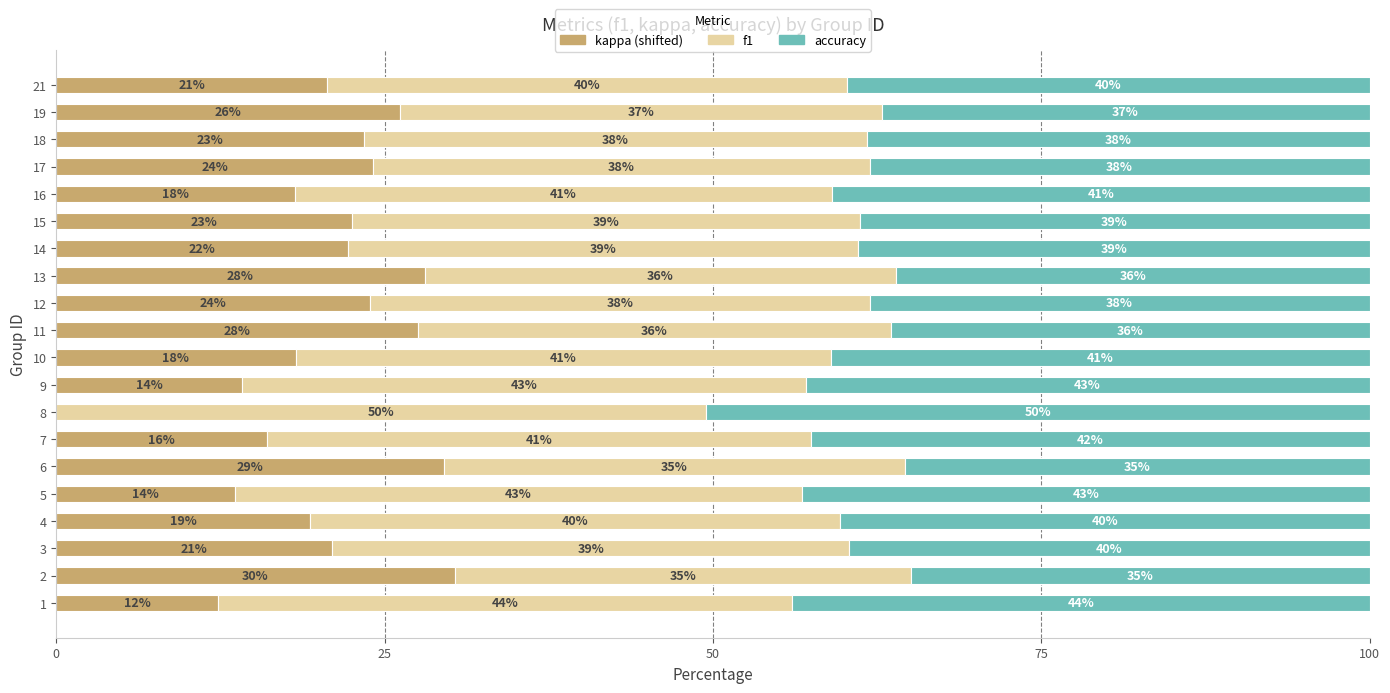

How many distinct data groups are displayed?

3